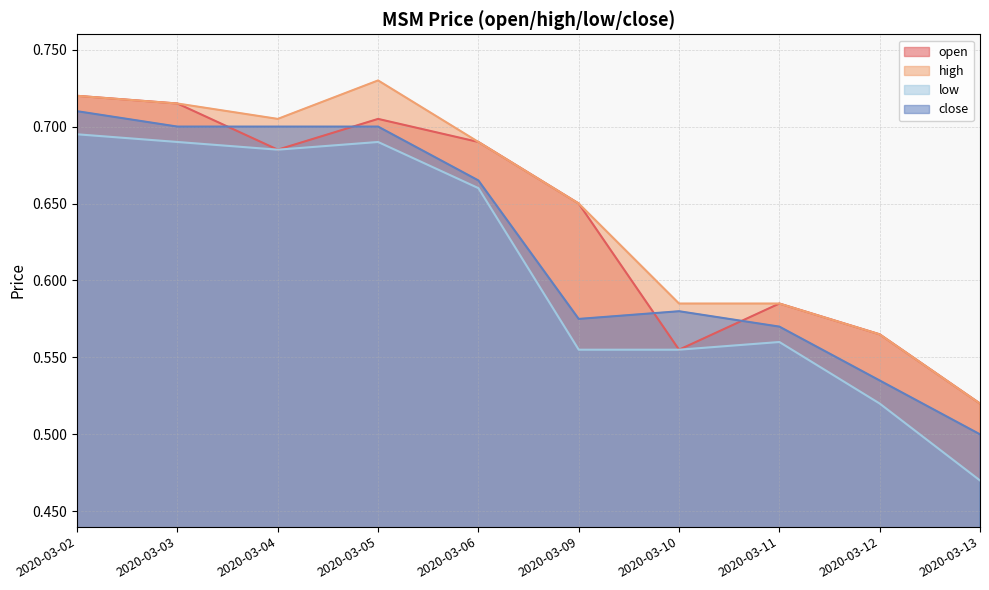

Between 2020-03-03 and 2020-03-12, which is larger?

2020-03-03